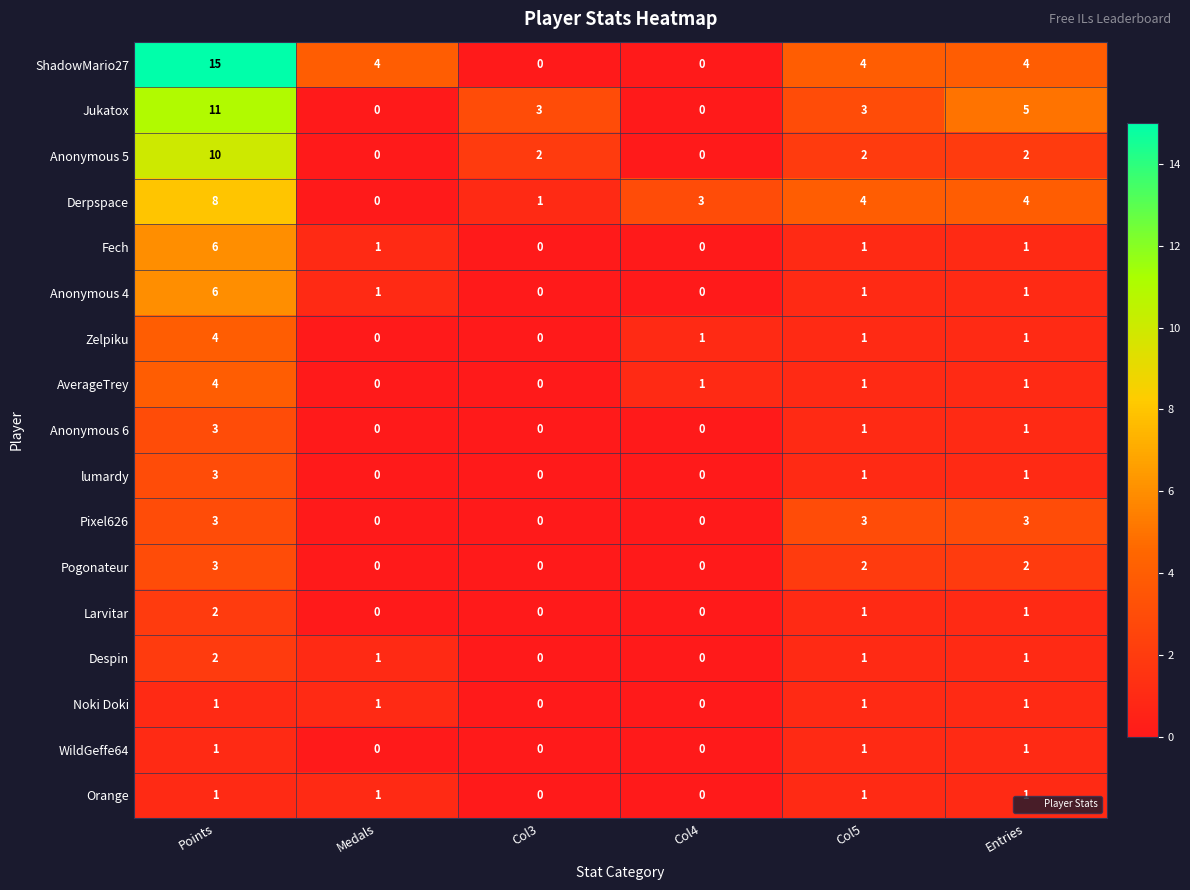

What is the maximum value for Anonymous 5?

10